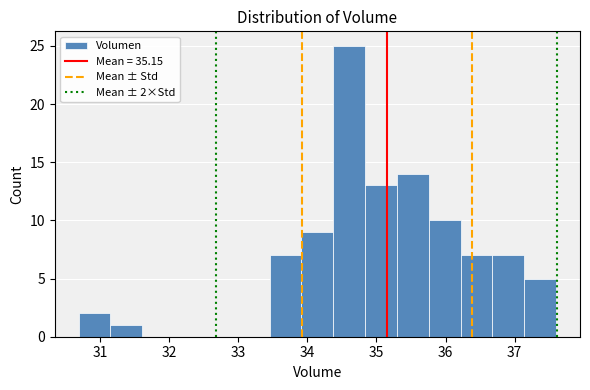

Over which range of the x-axis is the bar tallest?

34.4 to 34.8